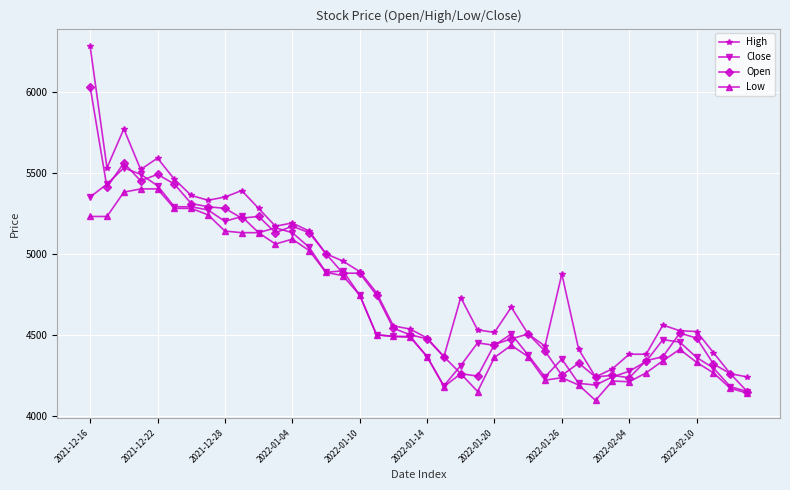

Which series has the largest total across all categories?

High